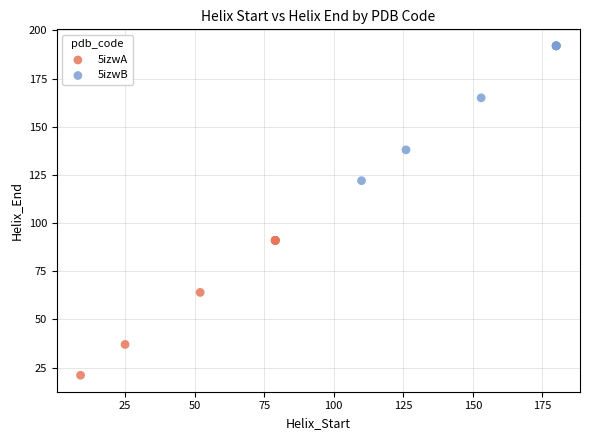

Which series reaches the minimum Y coordinate?

5izwA